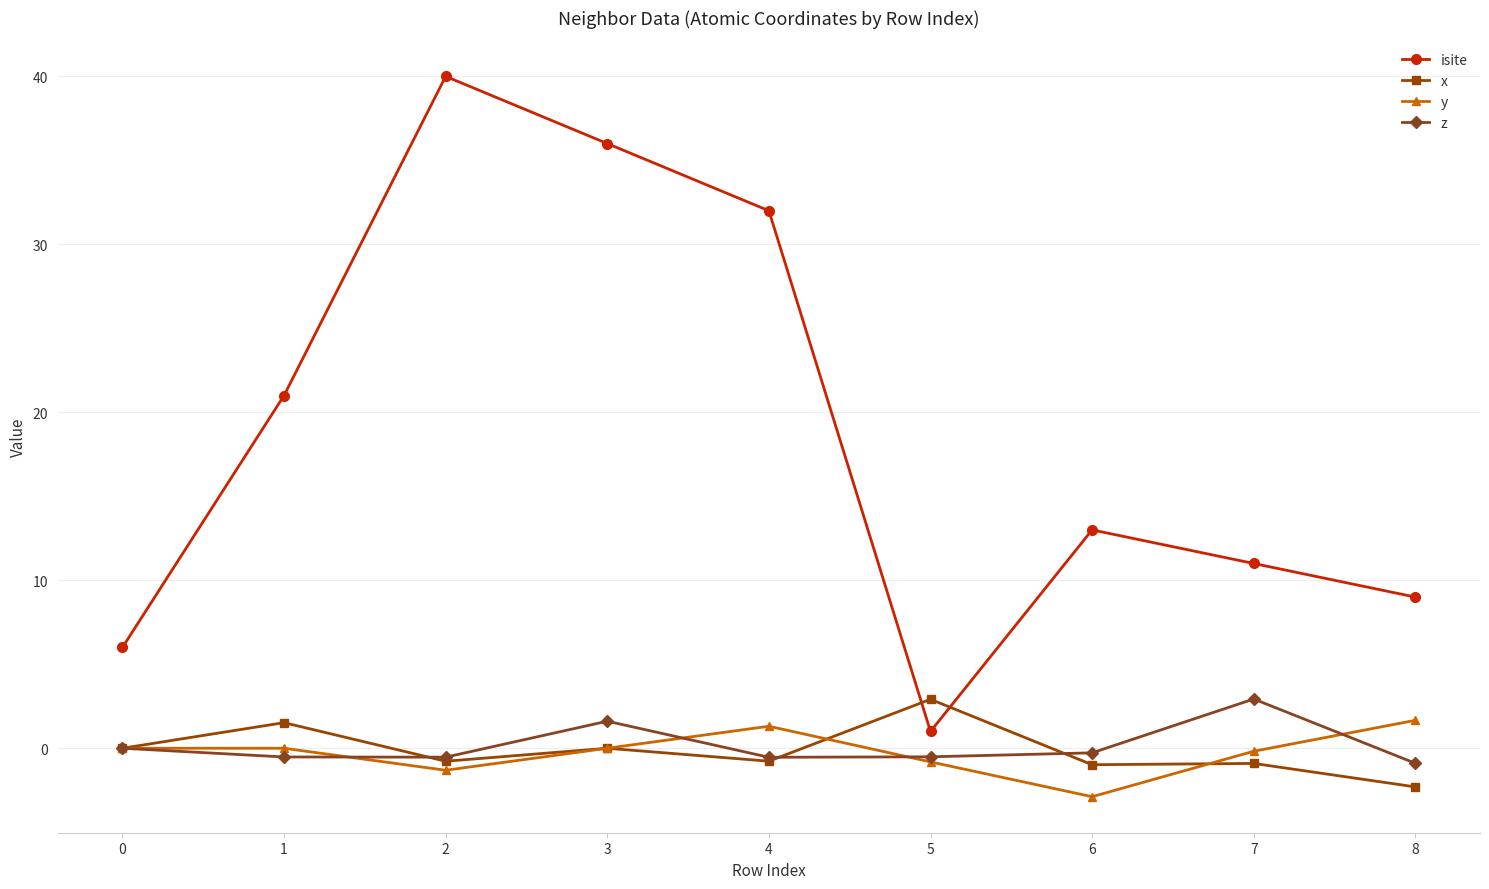

Is the value of z at 5 greater than the value of y at 2?

Yes